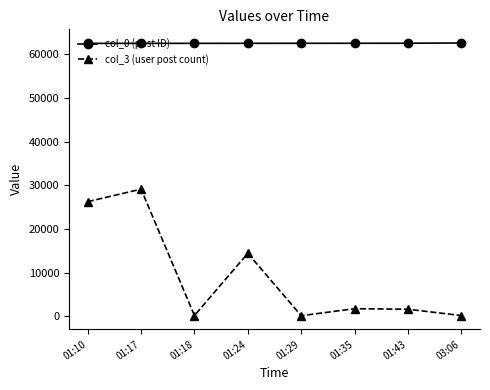

How many distinct data groups are displayed?

2